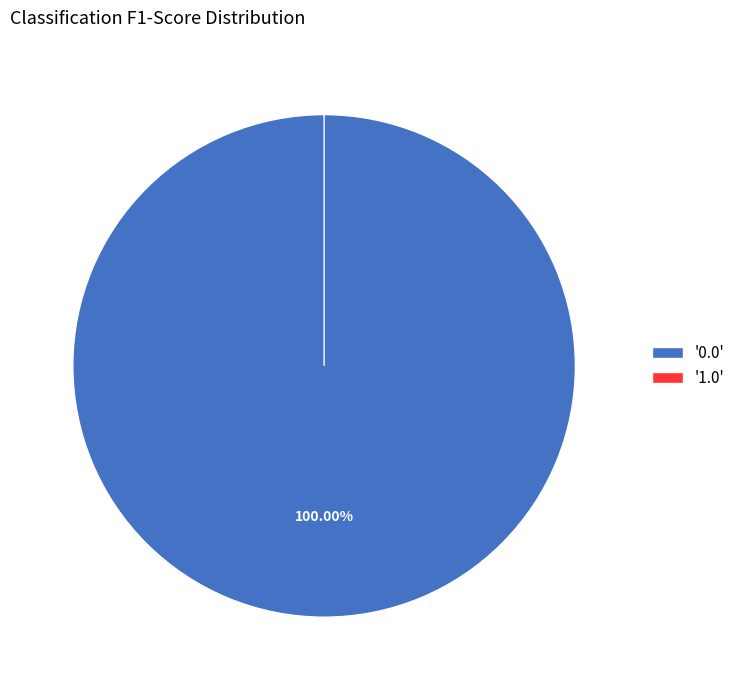

How many slices are in this pie chart?

2